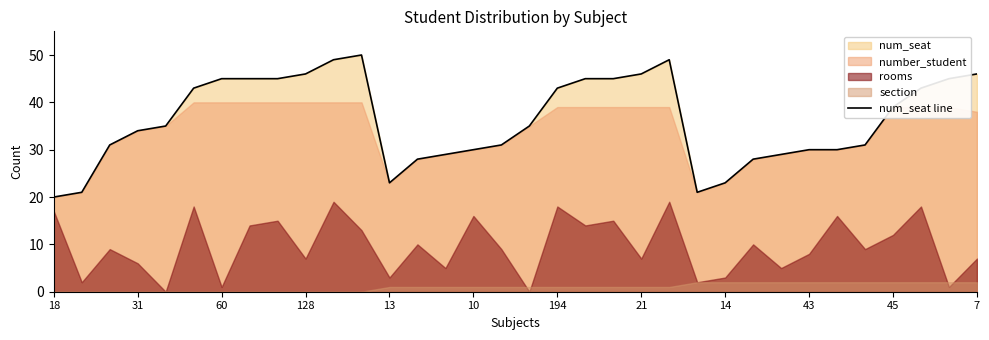

The value of num_seat line at 13 is 34. True or false?

False